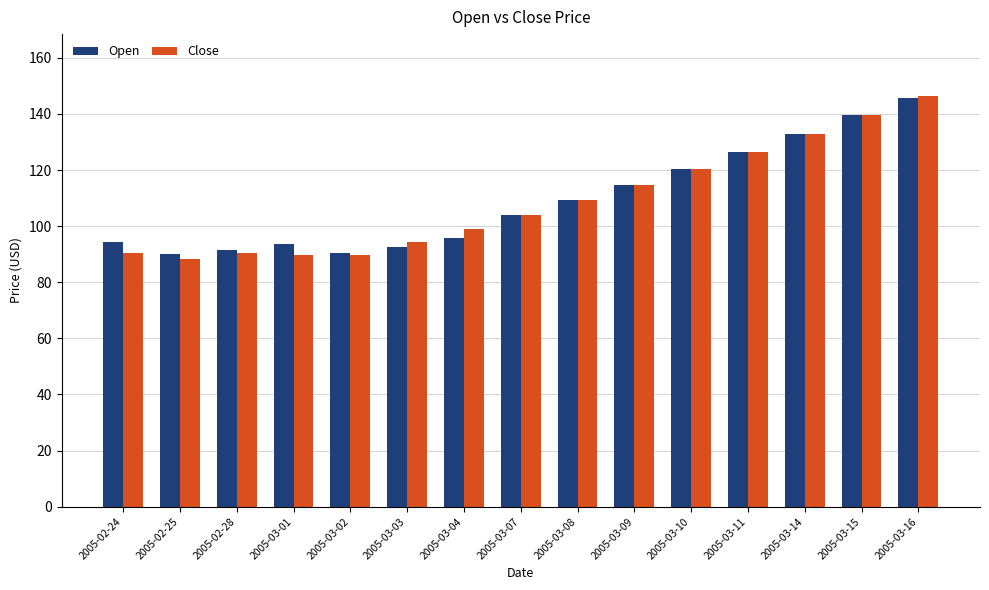

What is the difference between the maximum and minimum values in the Close series?

58.3